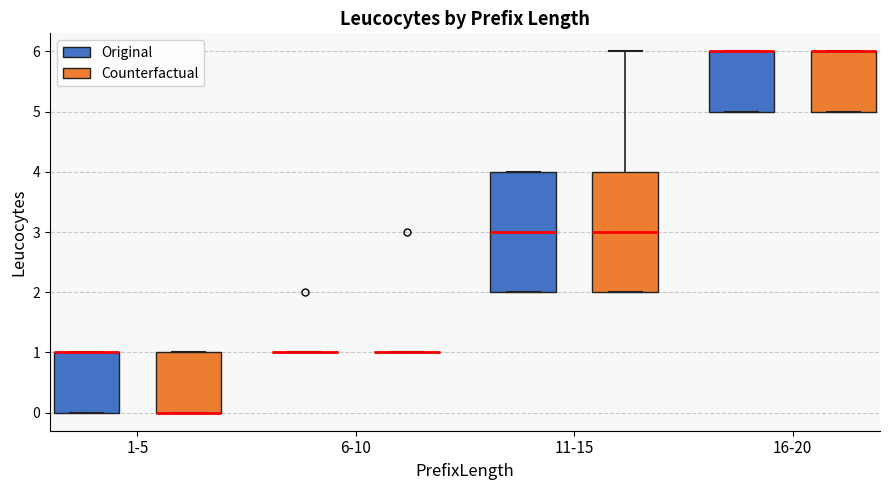

Reading left to right, transcribe this box plot: for each box, give where its median line is, the range the box spans, and where its two whiskers end, as read against the y-axis. The values are not printed on the chart, so give them approximately, as read against the axis.

1-5 (Original): median 1 (drawn on the box's upper edge), box 0 to 1, whiskers 0 to 1
1-5 (Counterfactual): median 0 (drawn on the box's lower edge), box 0 to 1, whiskers 0 to 1
6-10 (Original): box collapsed to a line at 1, whiskers 1 to 1
6-10 (Counterfactual): box collapsed to a line at 1, whiskers 1 to 1
11-15 (Original): median 3, box 2 to 4, whiskers 2 to 4
11-15 (Counterfactual): median 3, box 2 to 4, whiskers 2 to 6
16-20 (Original): median 6 (drawn on the box's upper edge), box 5 to 6, whiskers 5 to 6
16-20 (Counterfactual): median 6 (drawn on the box's upper edge), box 5 to 6, whiskers 5 to 6